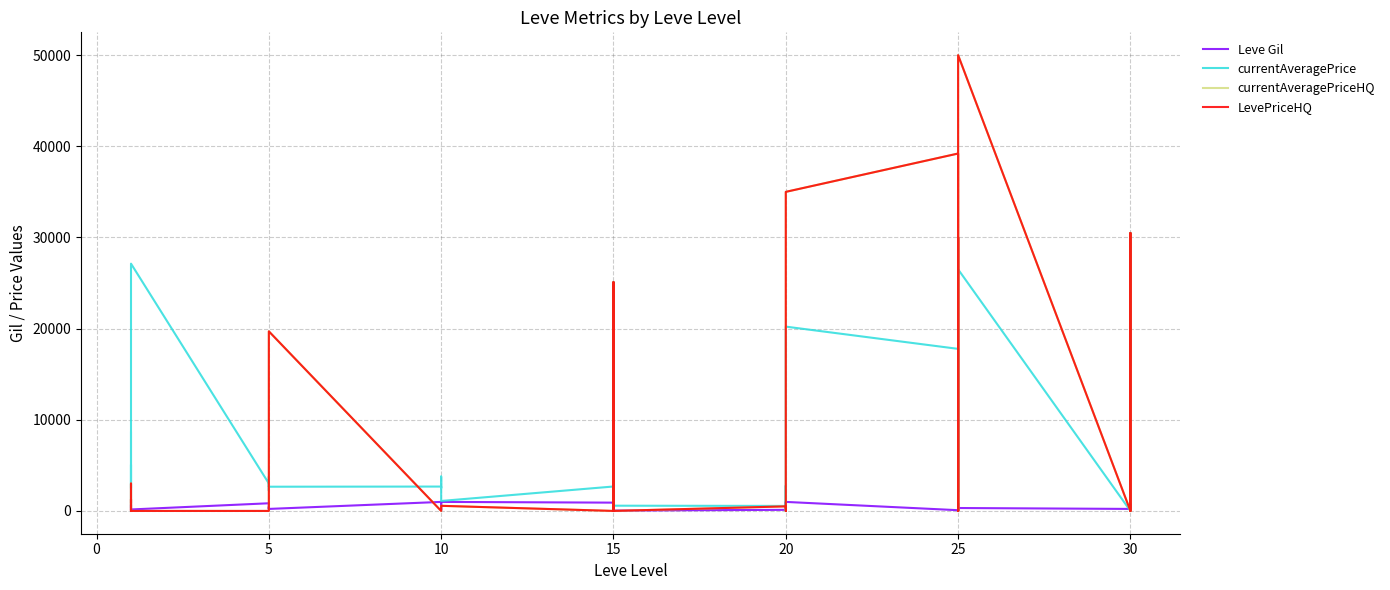

What is the difference between the maximum and second lowest values in the LevePriceHQ series?

49999.0